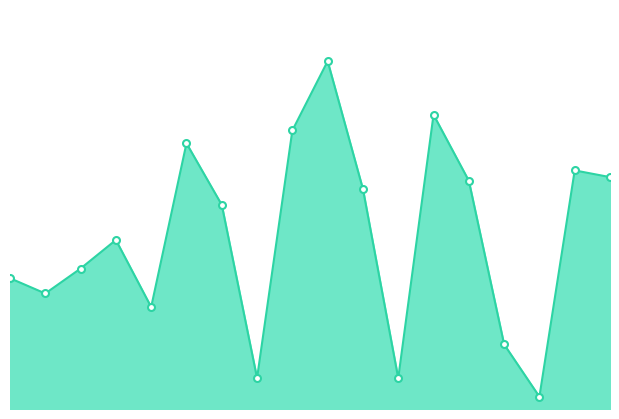

What is the average value of the y_peak_markers series?

49.6